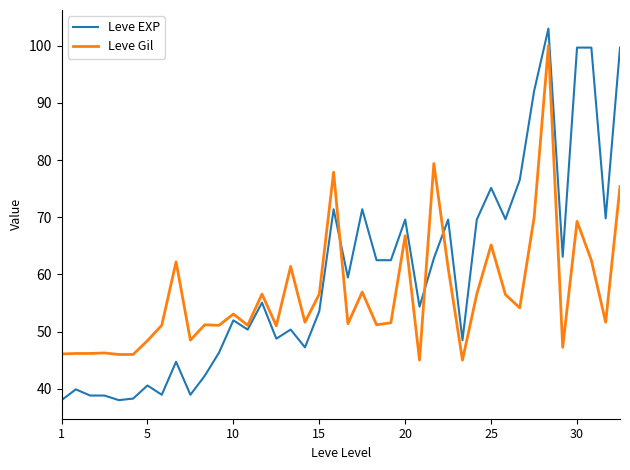

Which series has the widest spread of values?

Leve EXP